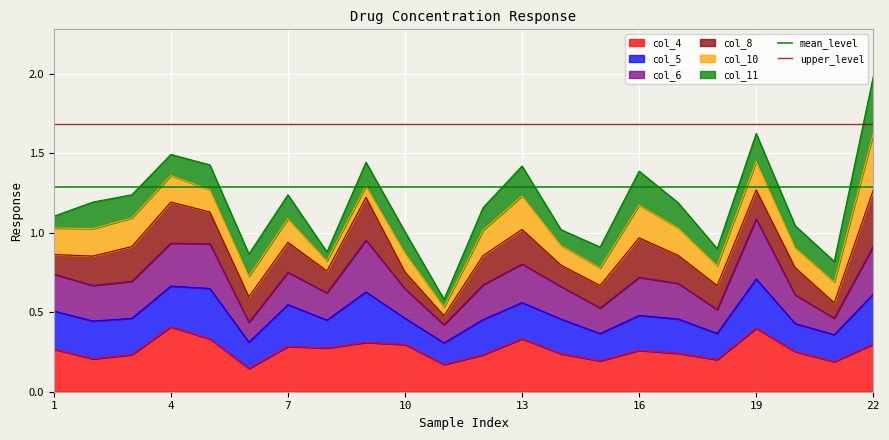

What is the highest value of the col_4 series?

0.4